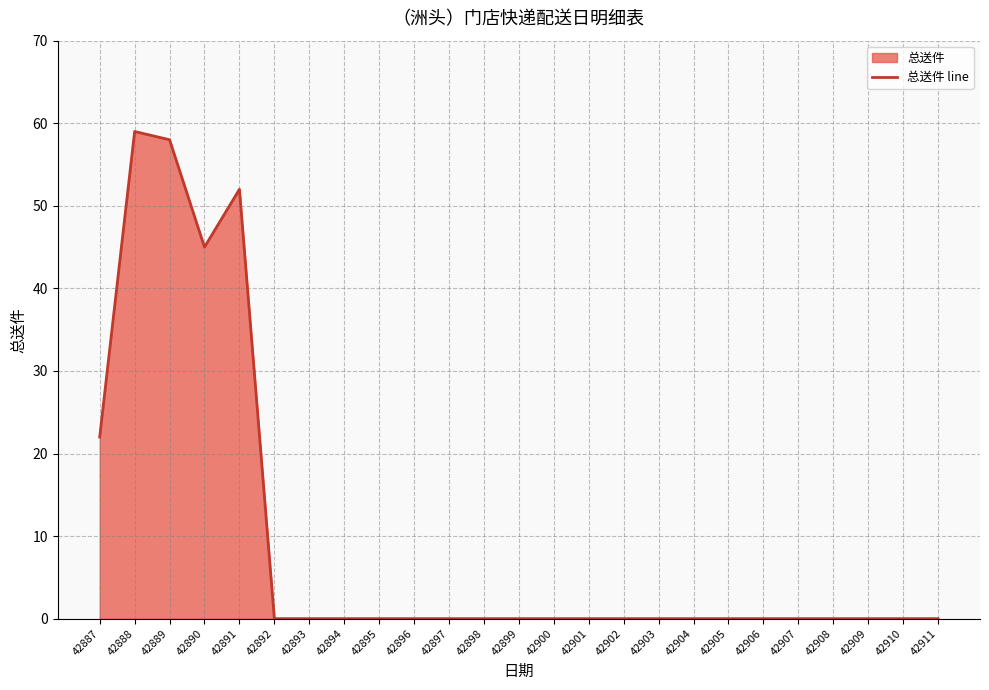

Reading left to right, list all the values displayed in this chart.

22	59	58	45	52	0	0	0	0	0	0	0	0	0	0	0	0	0	0	0	0	0	0	0	0